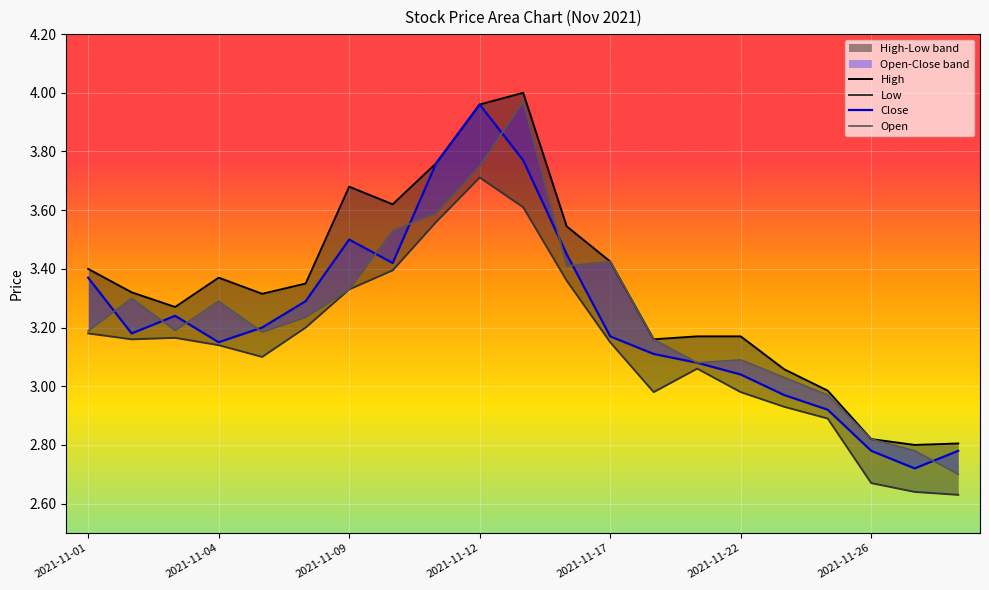

Between 13 and 15, which series saw the biggest shift?

Open